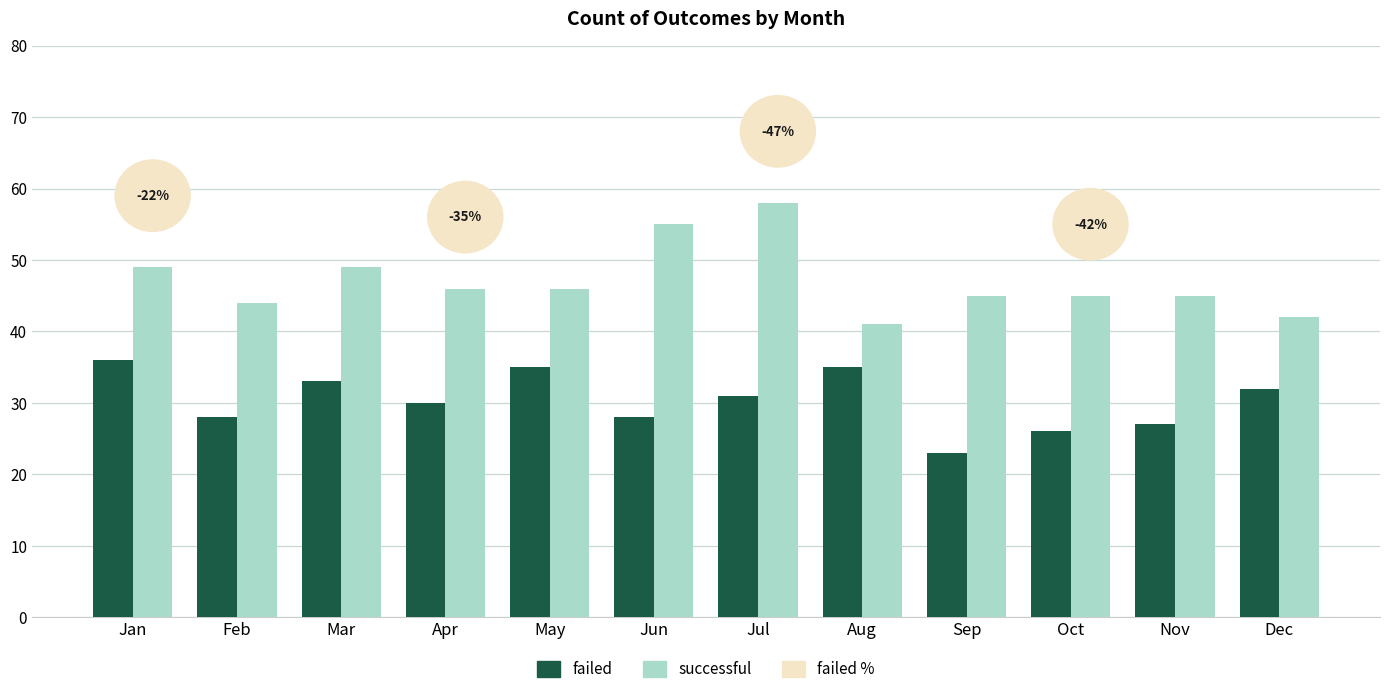

Is it true that successful equals 77 at Mar?

False